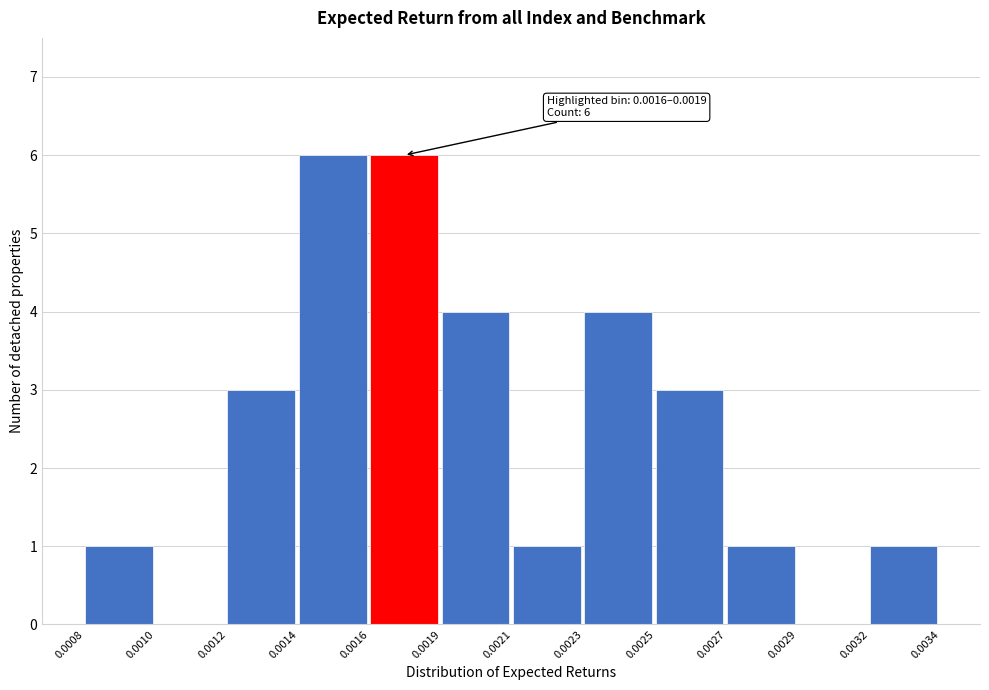

Reading left to right, transcribe all the data shown in this chart.

0.0008=1	0.0010=0	0.0012=3	0.0014=6	0.0016=6	0.0019=4	0.0021=1	0.0023=4	0.0025=3	0.0027=1	0.0029=0	0.0032=1